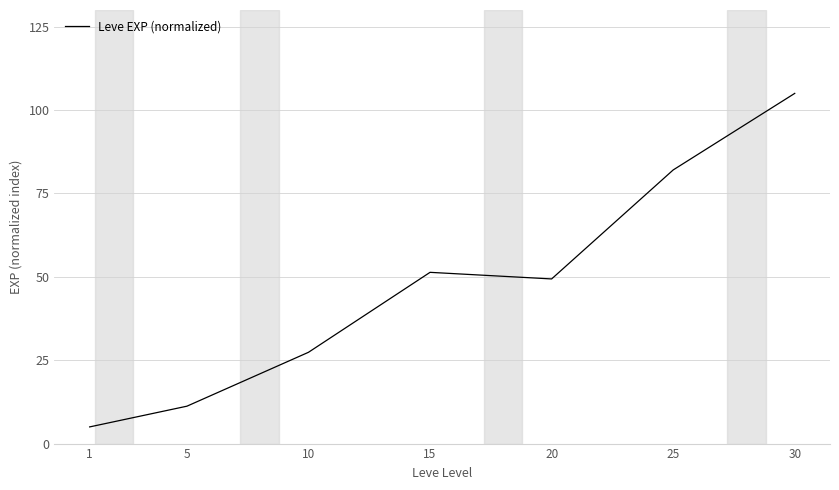

Reading left to right, what are all the values shown in this chart?

5.0	11.2	27.4	51.3	49.4	82.0	105.0